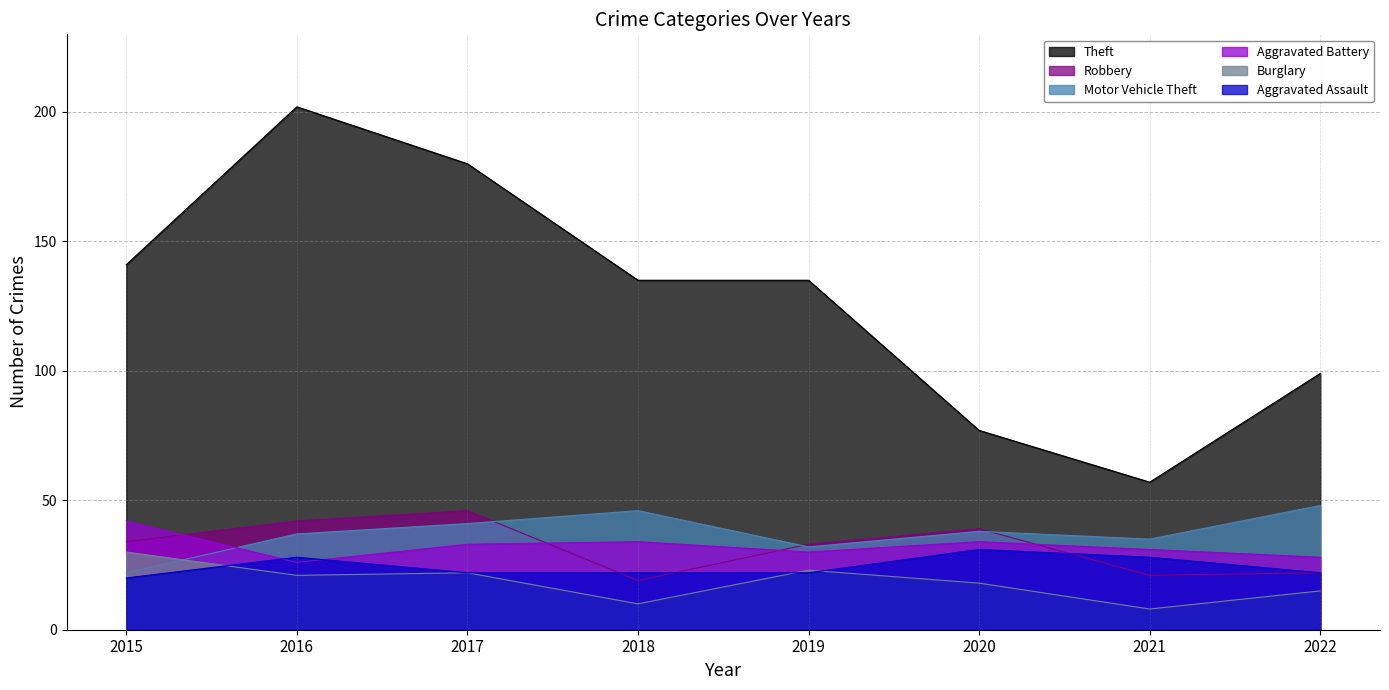

Does the chart display data point markers on the line(s)?

No